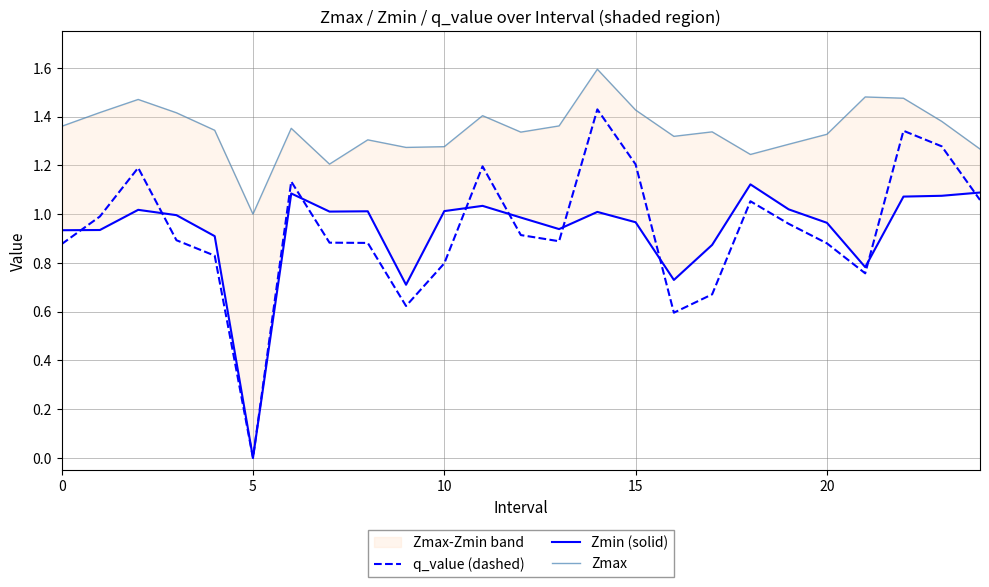

True or false: Zmax and q_value (dashed) cross at least once.

False